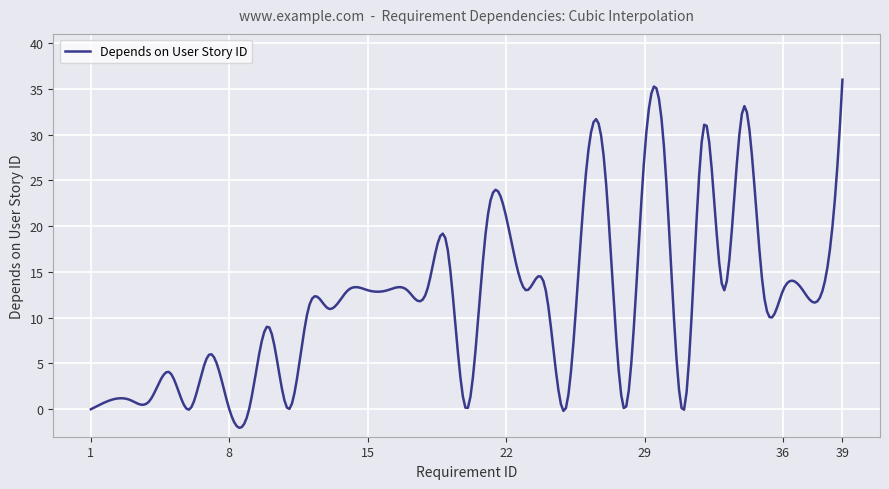

What is the maximum value shown in the chart?

36.0